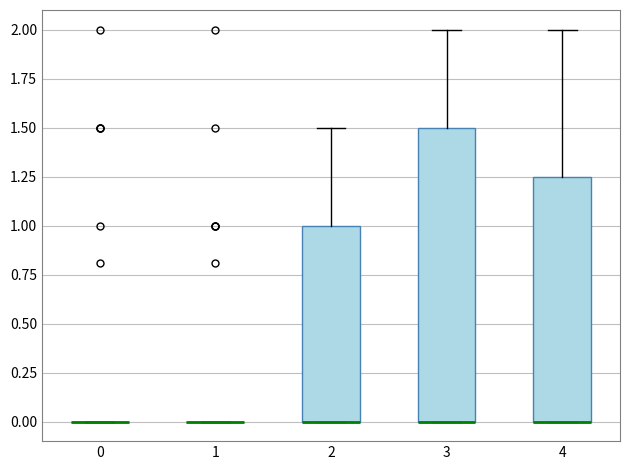

Which box is the tallest, from its lower edge to its upper edge?

3